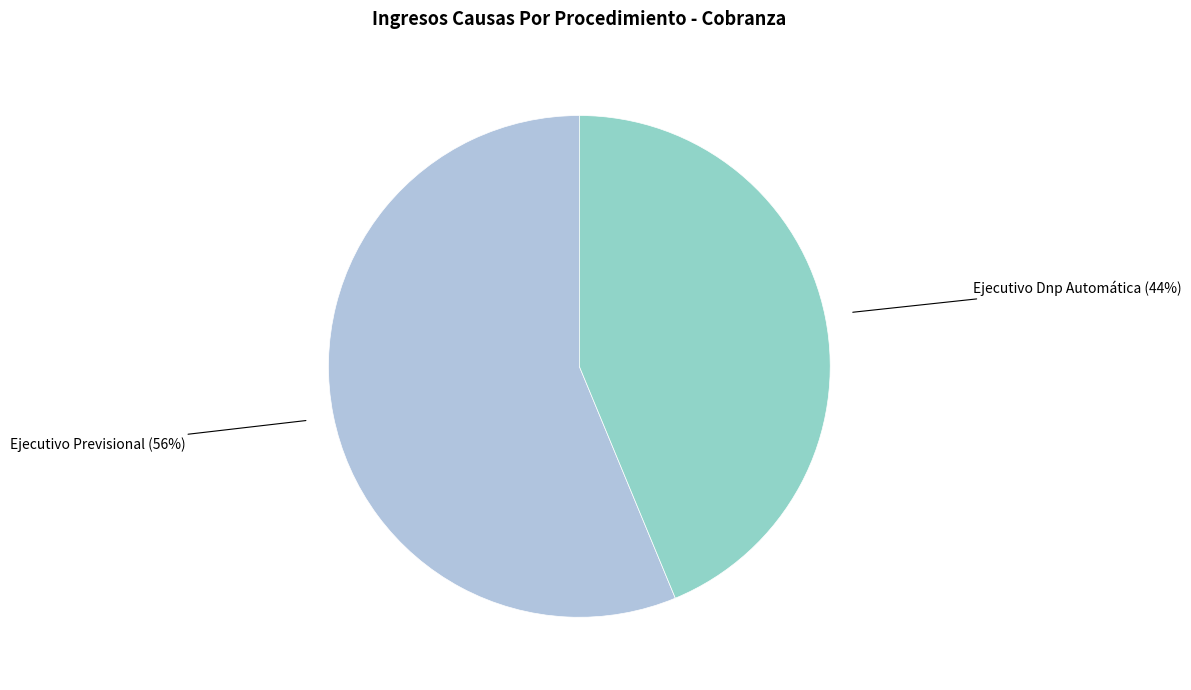

To the nearest percent, what is the combined percentage of Ejecutivo Previsional (56%) and Ejecutivo Dnp Automática (44%)?

100%